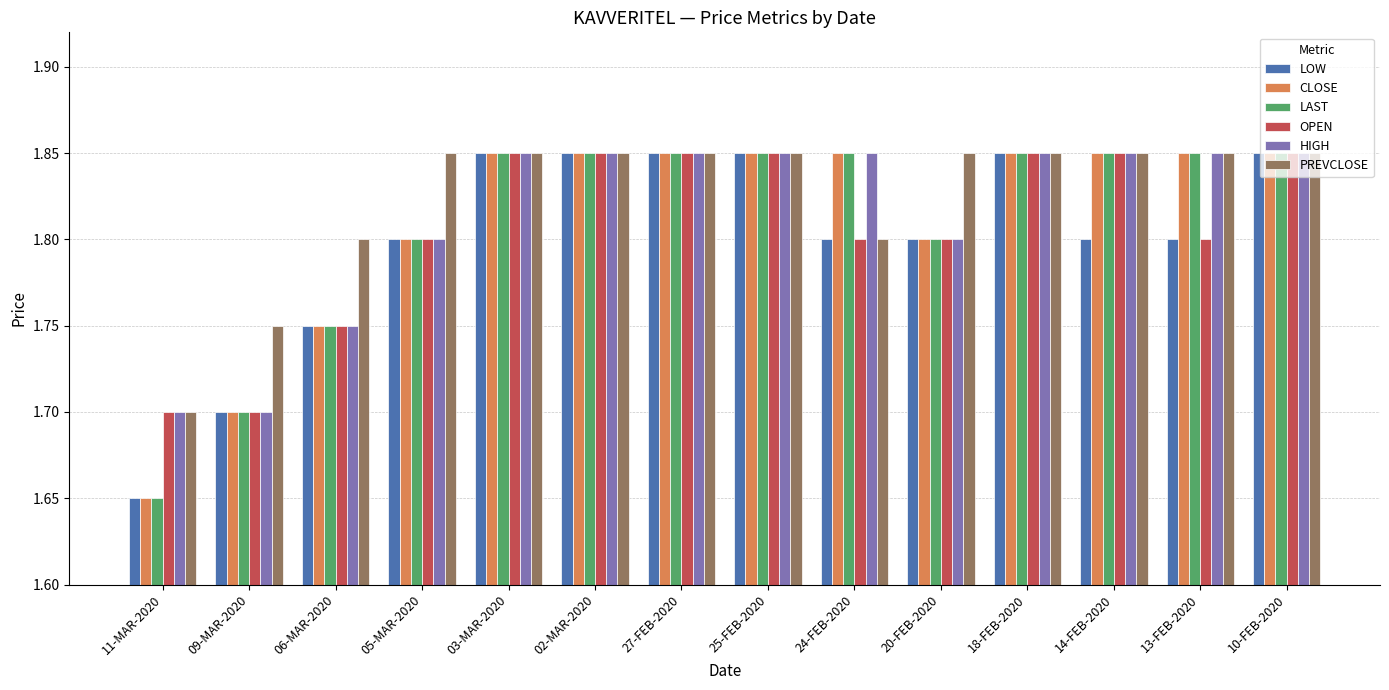

Is the value of OPEN at 20-FEB-2020 greater than the value of HIGH at 06-MAR-2020?

Yes